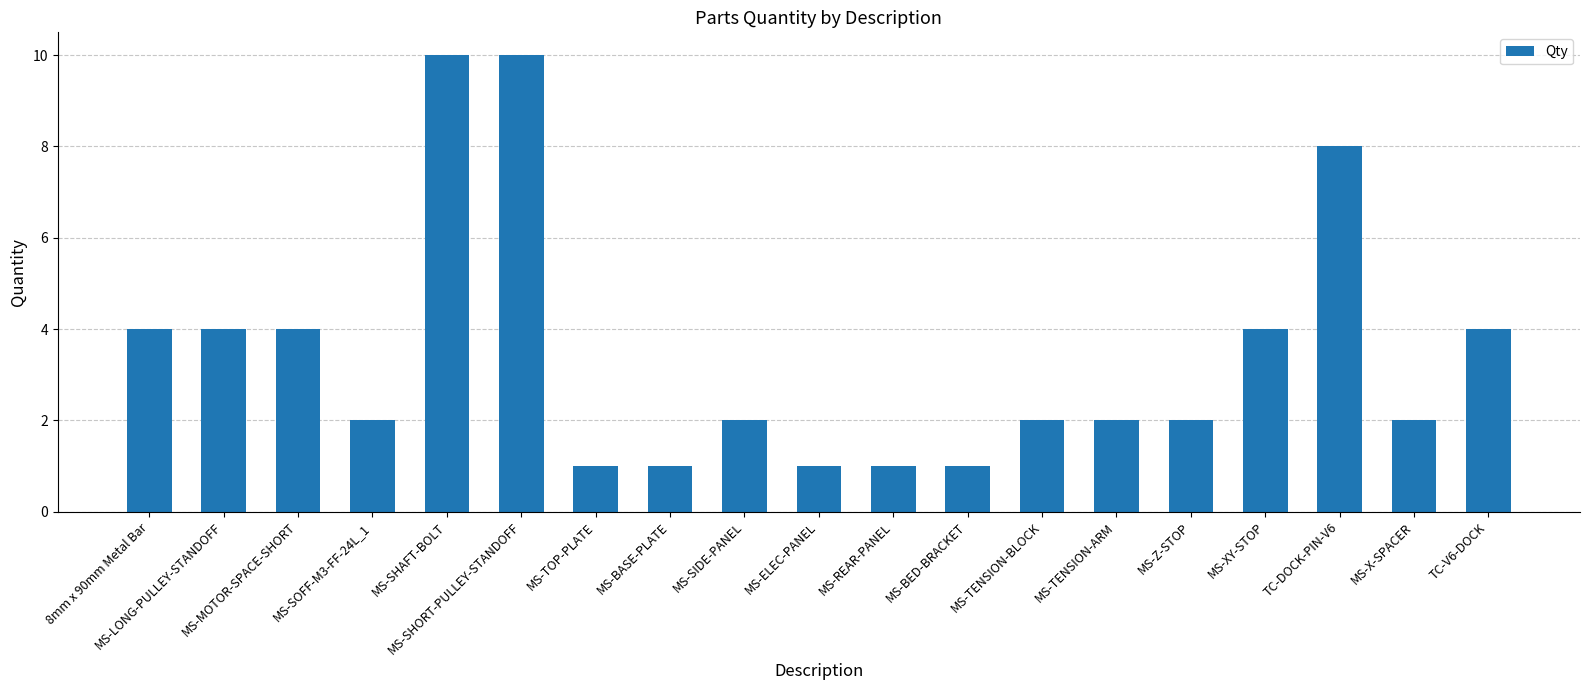

How many values are between 1 and 4?

16